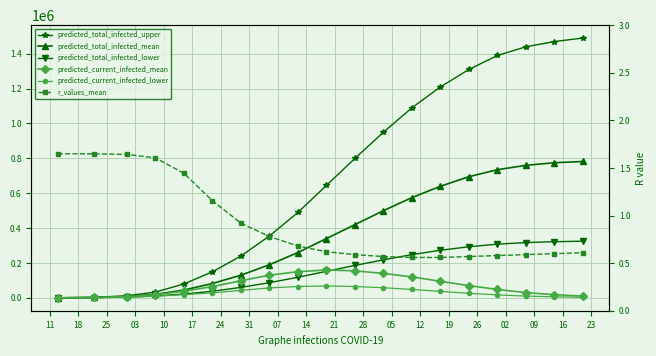

Between 25 and 10, which is larger?

10